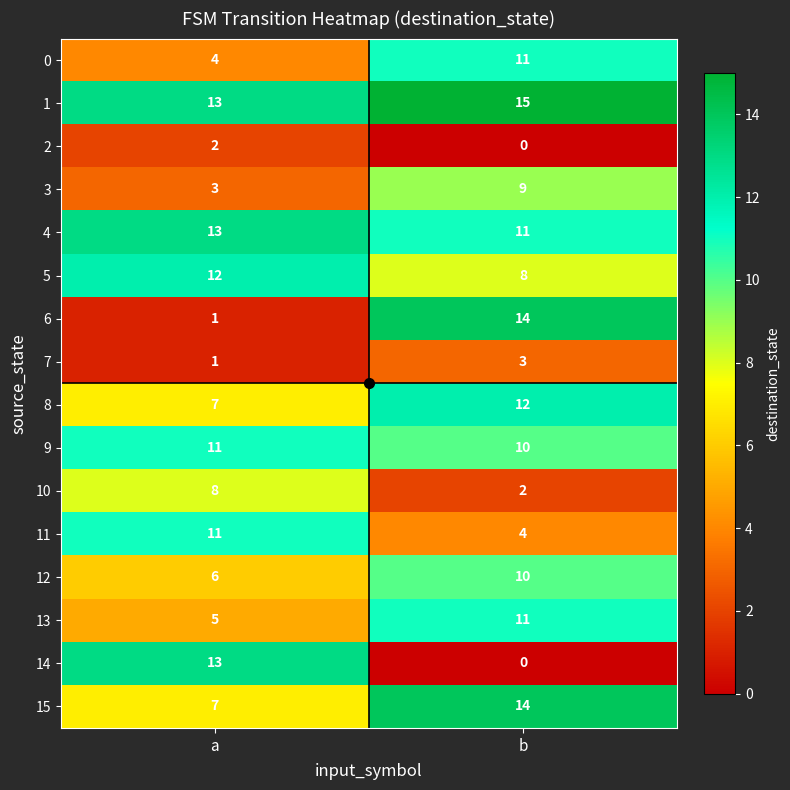

What is the total value across all series at a?

117